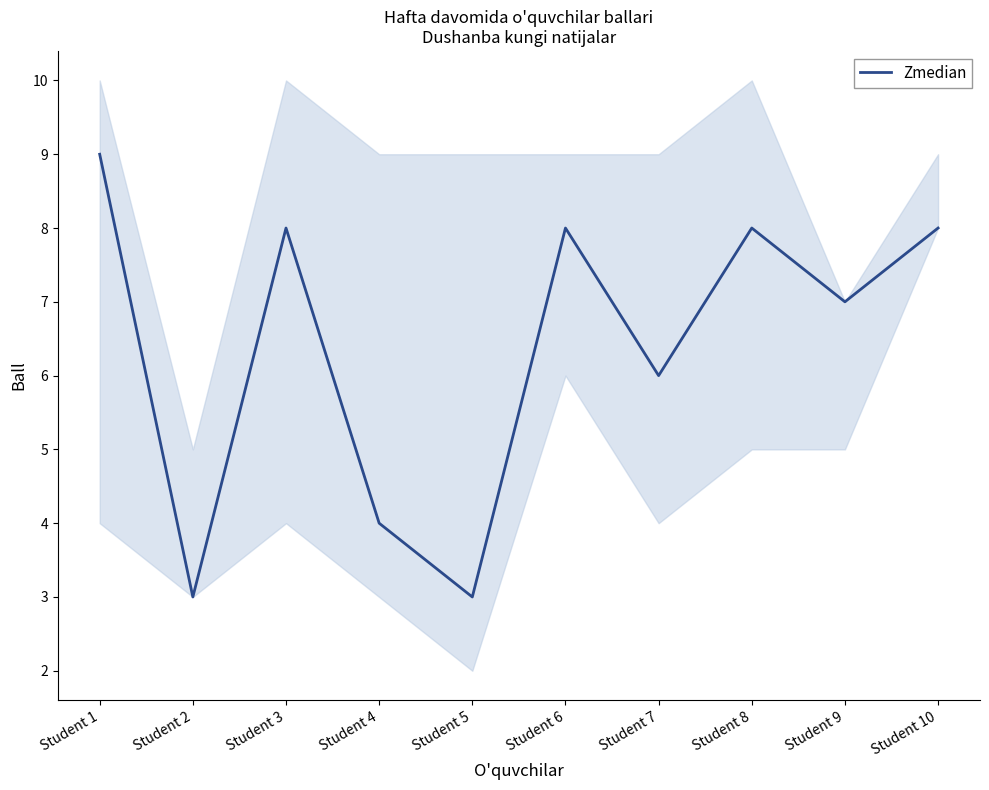

The chart shows a value of 8 at Student 10. True or false?

True